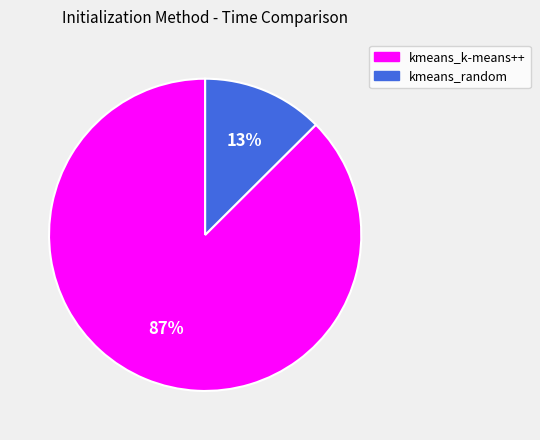

Which has a higher value, kmeans_random or kmeans_k-means++?

kmeans_k-means++